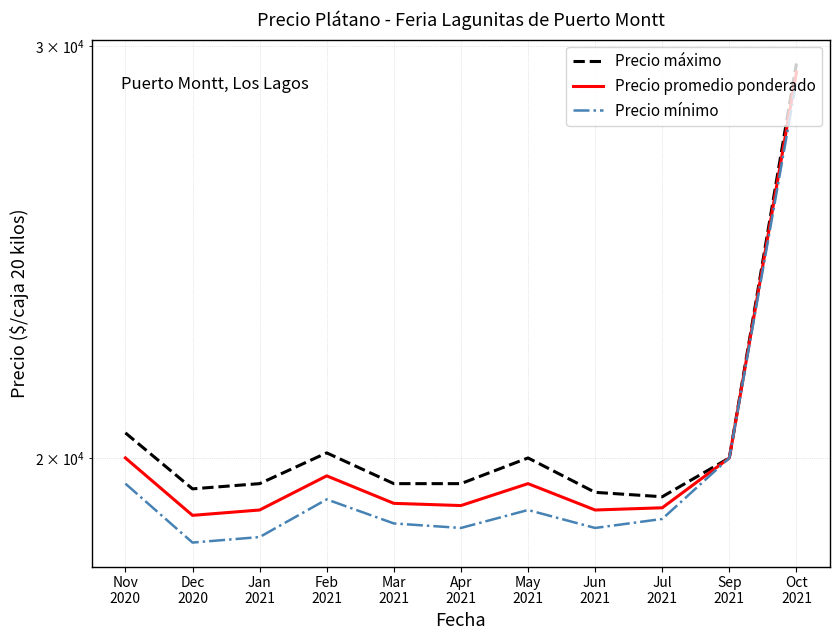

List the series in order of their peak value, highest first.

Precio máximo, Precio promedio ponderado, Precio mínimo